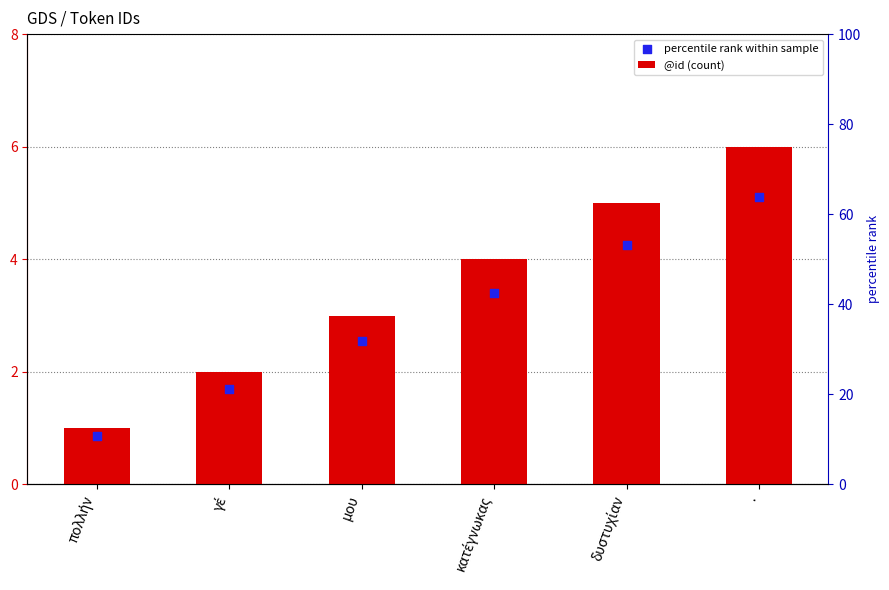

What is the total value across all series at γέ?

3.7